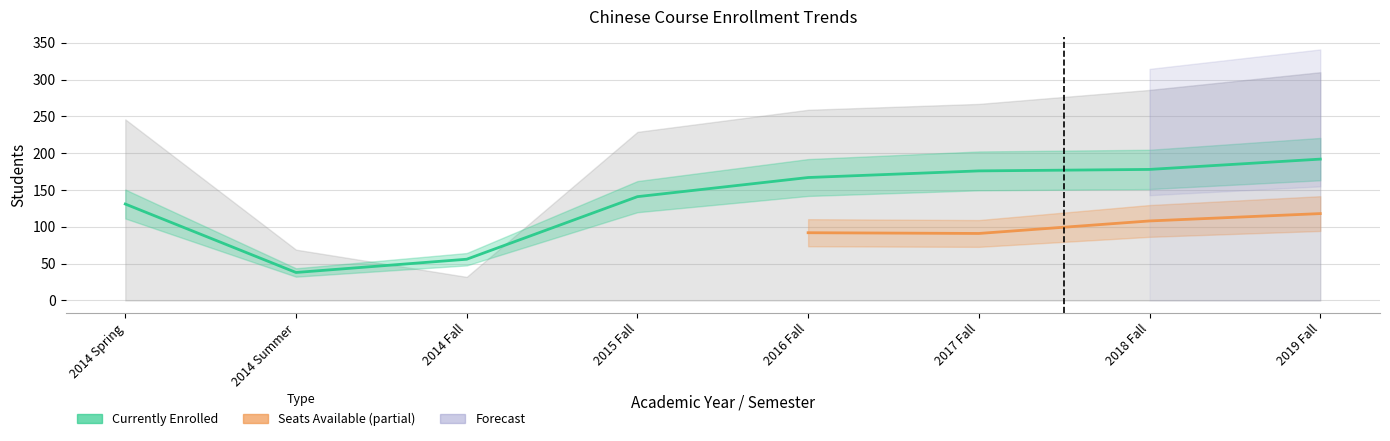

The Enrollment Cap series shows 259 at 2016 Fall. True or false?

True